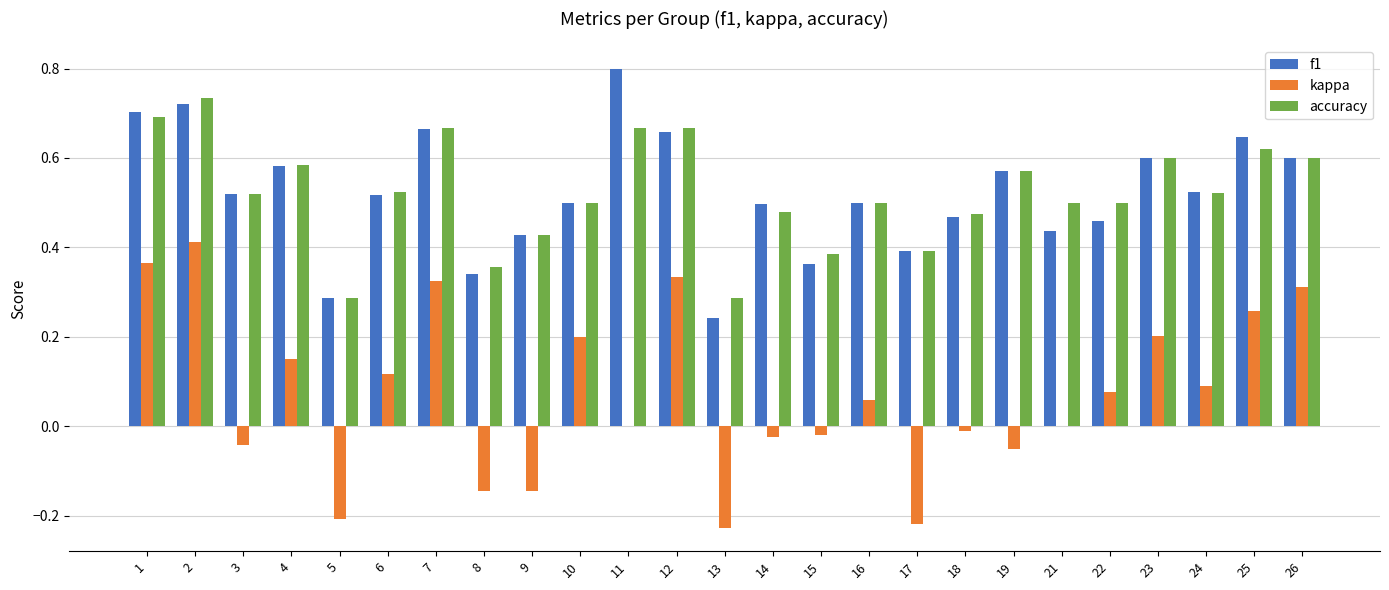

Does the chart contain stacked bars?

No